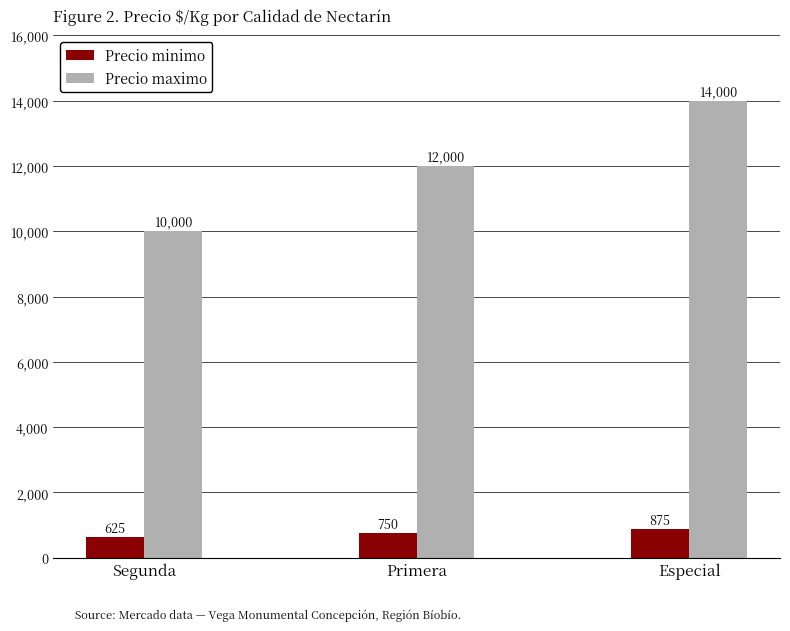

Rank the series by their average value, from lowest to highest.

Precio minimo, Precio maximo